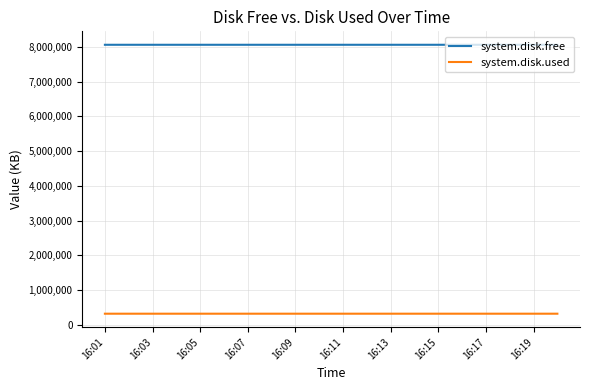

Rank the series by their maximum value, from highest to lowest.

system.disk.free, system.disk.used